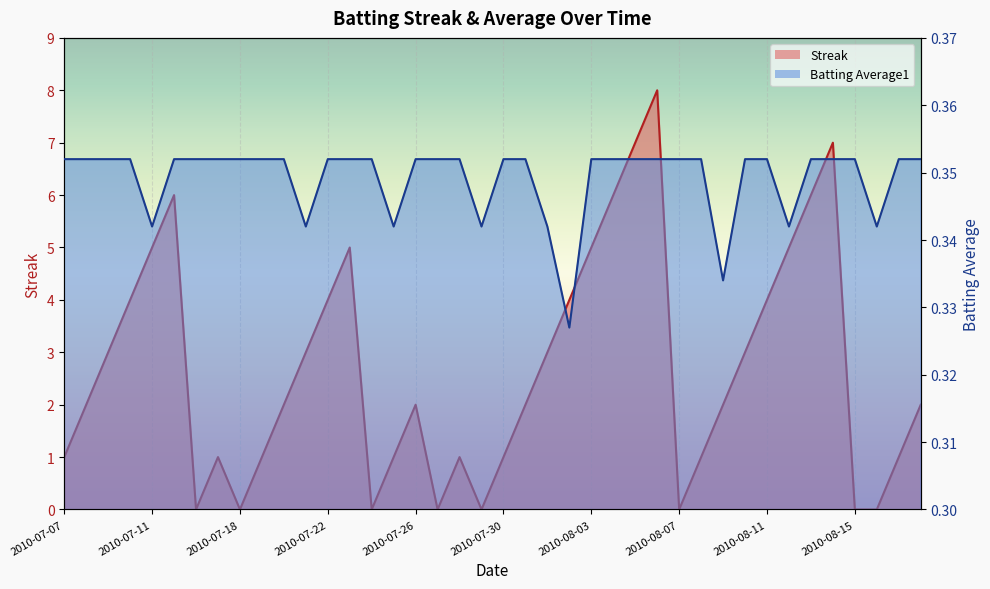

How many lines are shown in the chart?

2